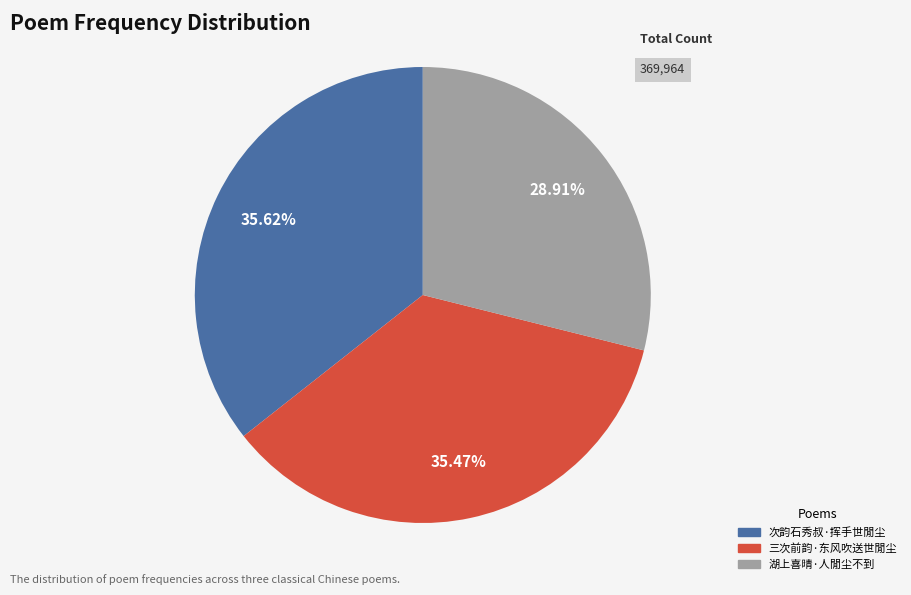

Between 次韵石秀叔·挥手世閒尘 and 湖上喜晴·人閒尘不到, which is larger?

次韵石秀叔·挥手世閒尘